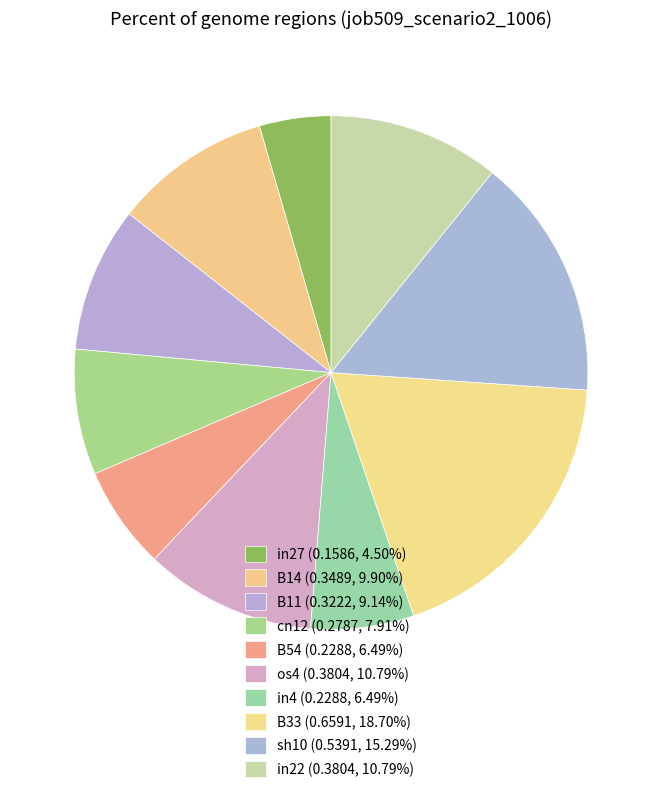

Is there a majority slice in this chart?

No